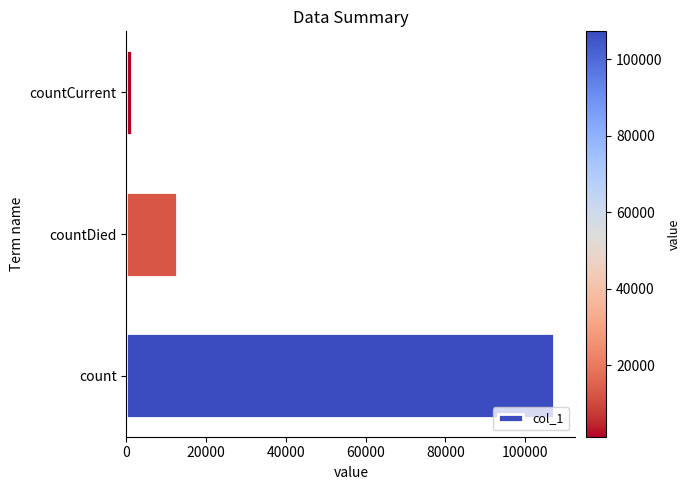

At which category does the chart reach its minimum across all series?

countCurrent